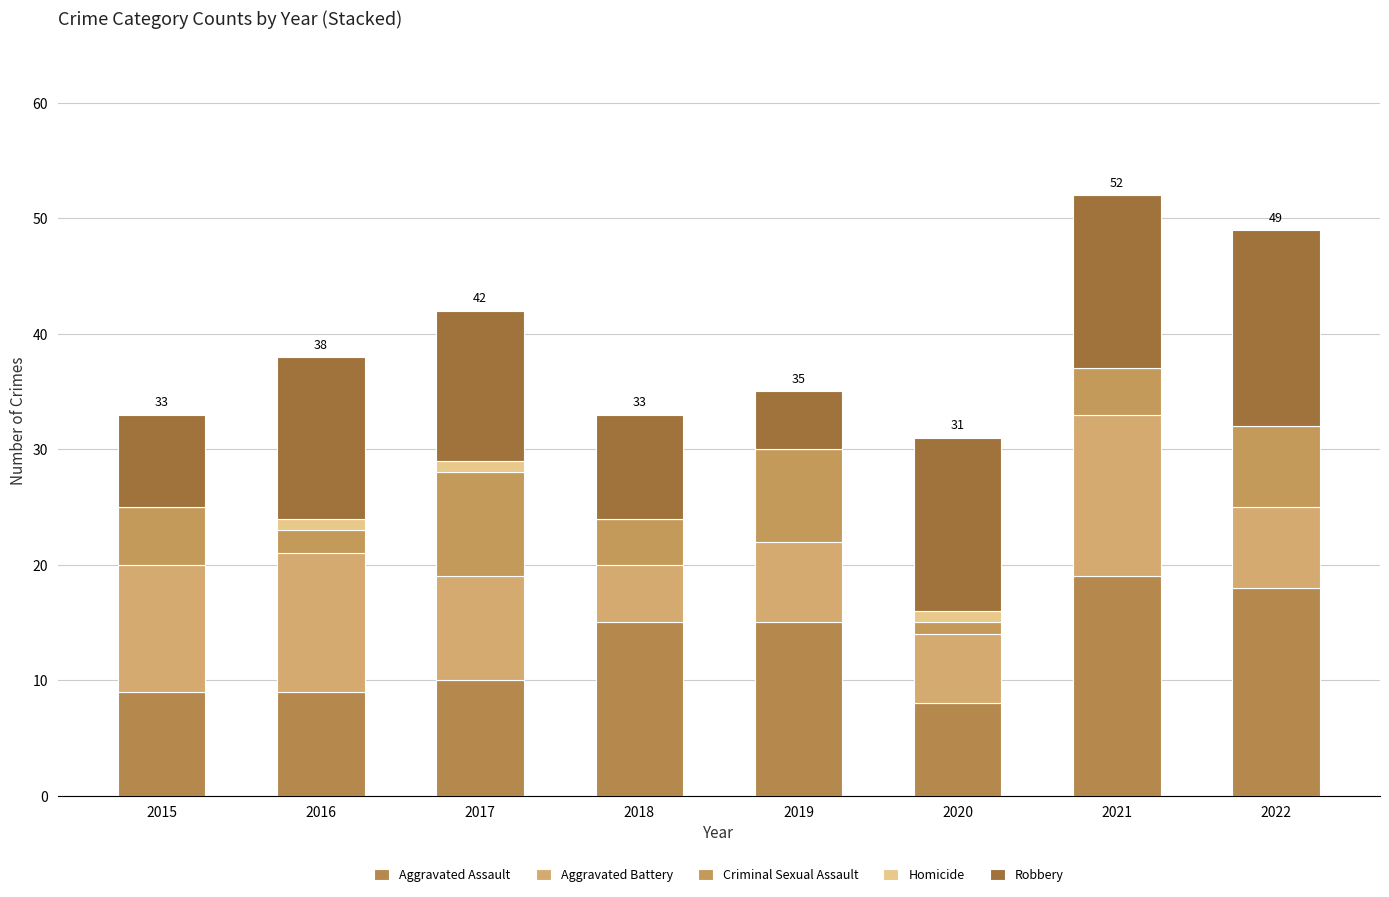

What is the sum of the Robbery values at 2018 and 2022?

26